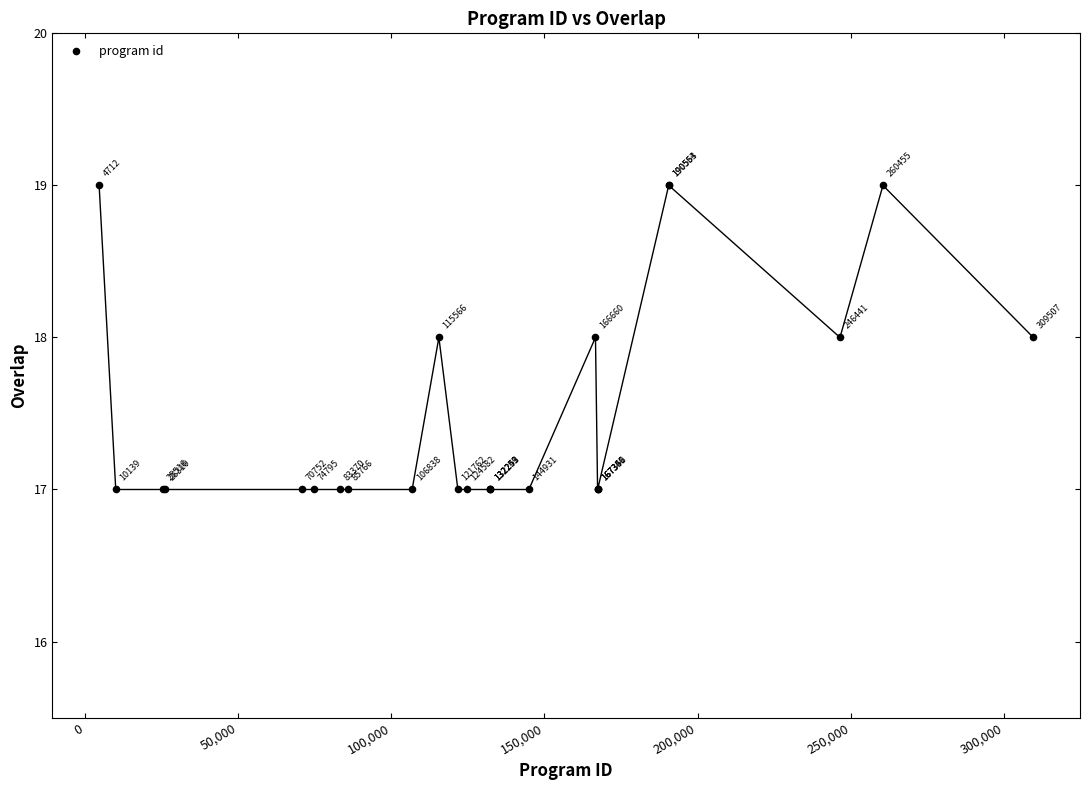

What Y value in the scatter plot is closest to 18?

18